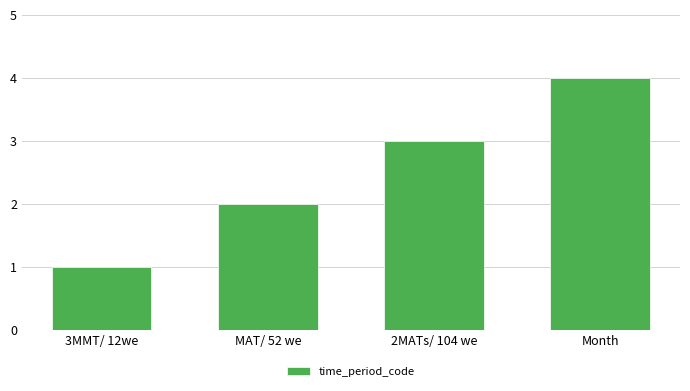

How many bars are there in total?

4